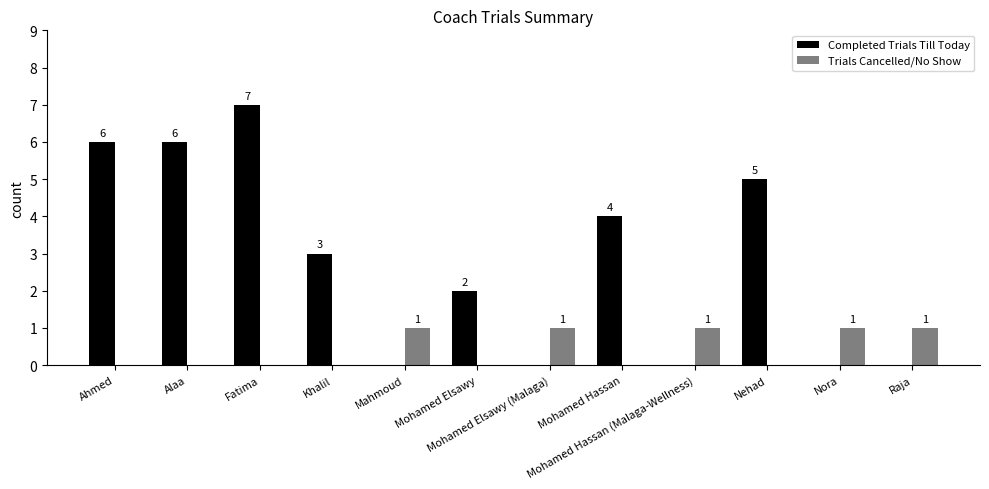

At which category does the chart reach its peak across all series?

Fatima